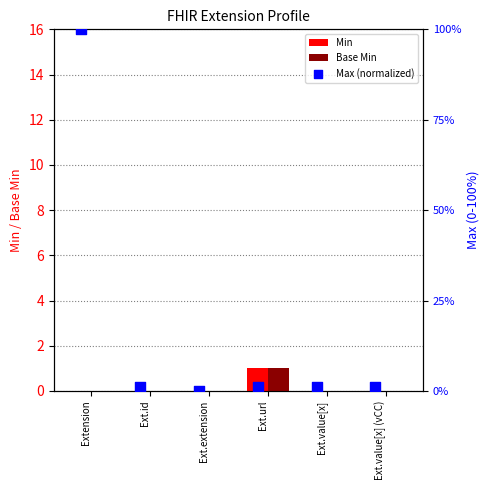

Which series contains the lowest Y value?

Min